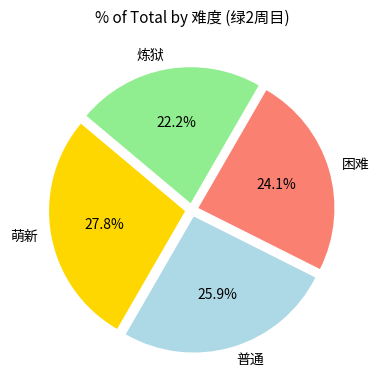

Which category has the smallest portion of the pie?

炼狱